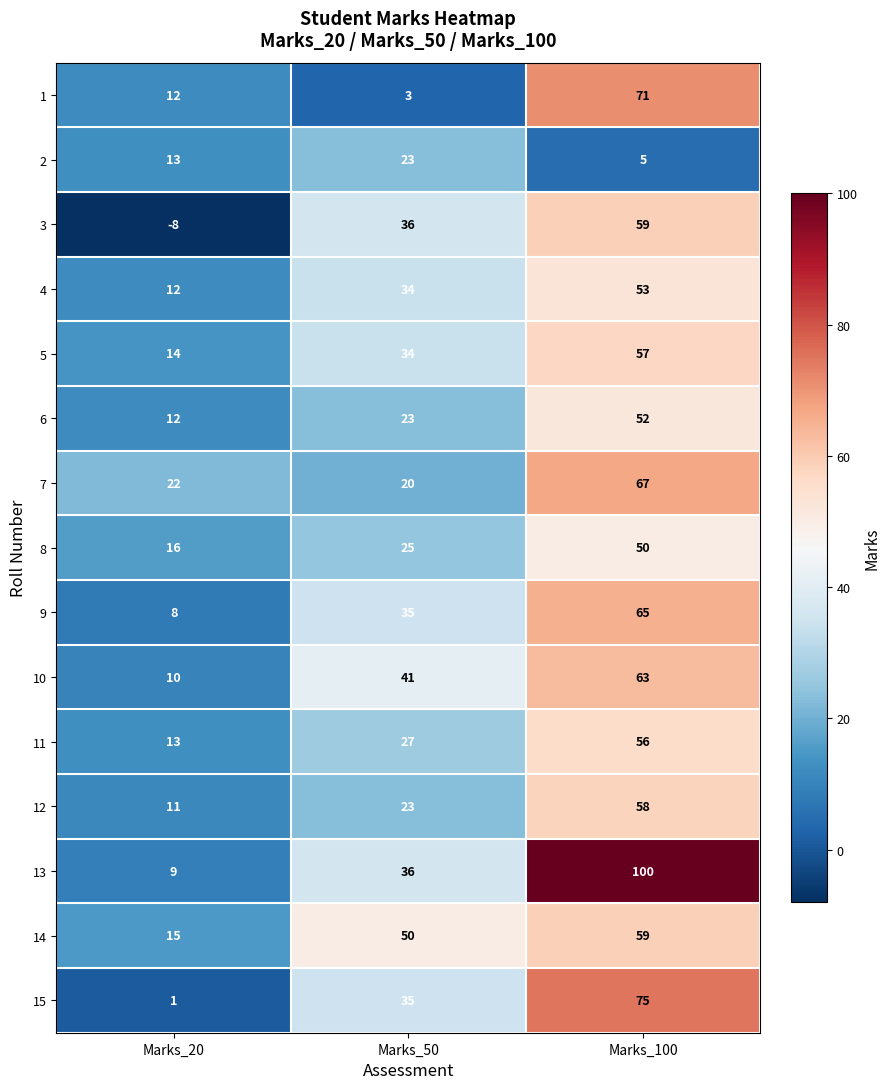

At which category is the sum across all series the highest?

Marks_100